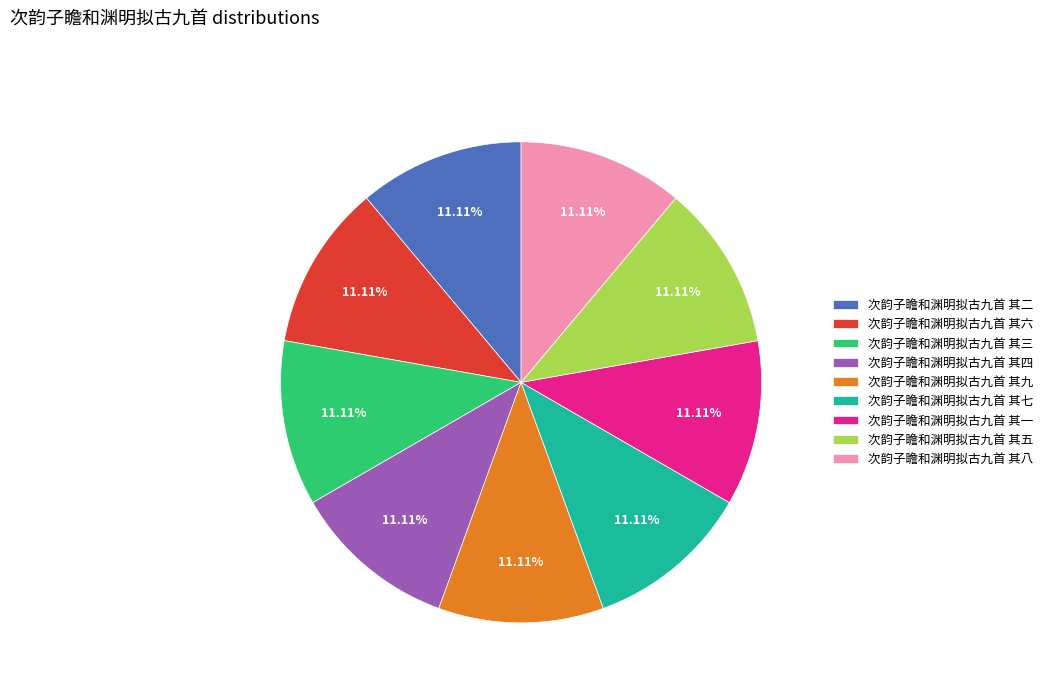

What percentage is NOT represented by 次韵子瞻和渊明拟古九首 其八?

88.9%